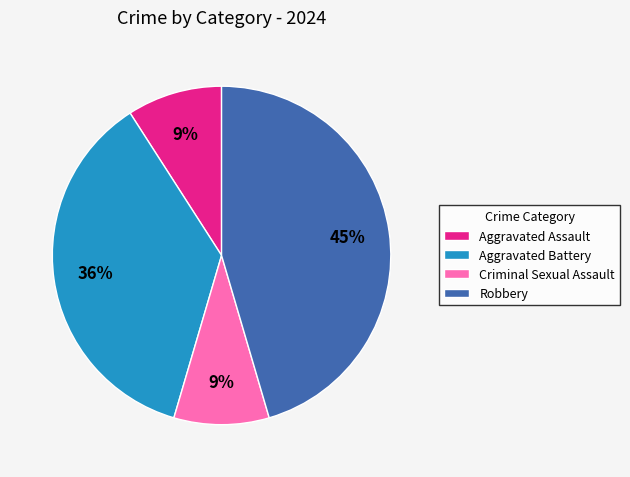

What is the largest slice in the pie chart?

Robbery